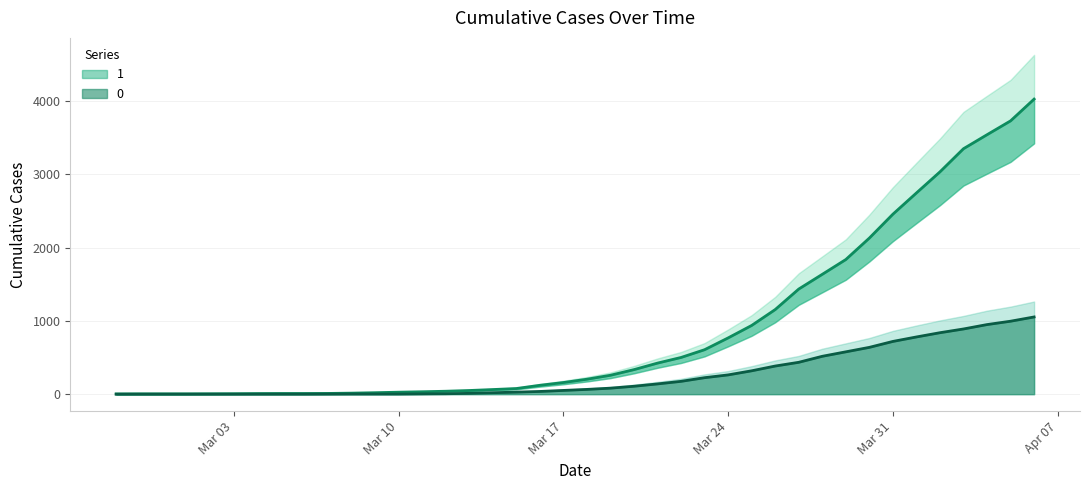

Which series has the largest total across all categories?

1